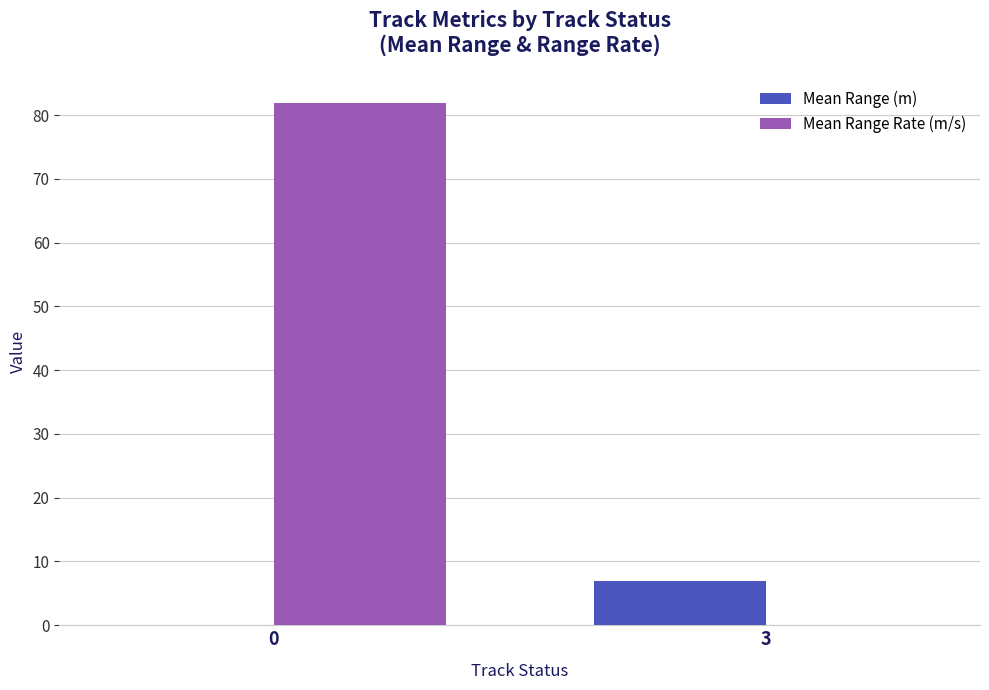

What are all the series names shown in the legend?

Mean Range (m), Mean Range Rate (m/s)